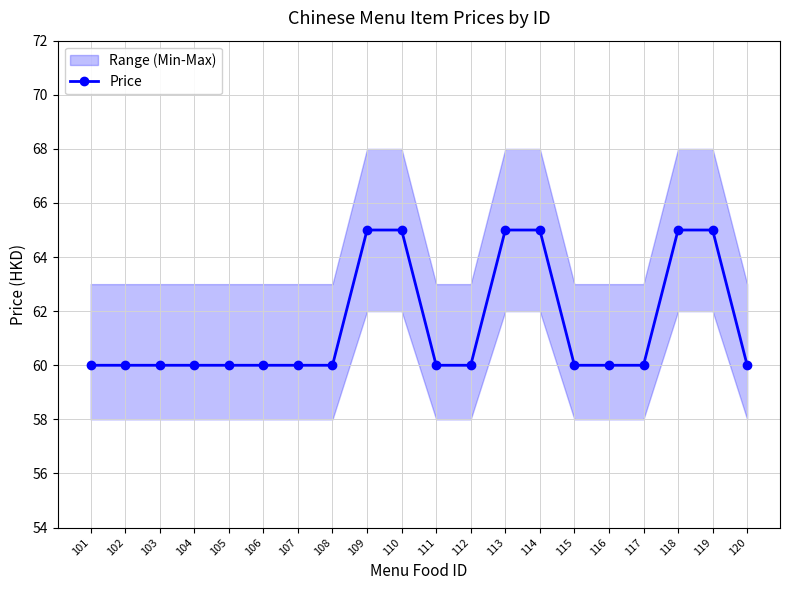

Reading left to right, list all the values displayed in this chart.

60	60	60	60	60	60	60	60	65	65	60	60	65	65	60	60	60	65	65	60